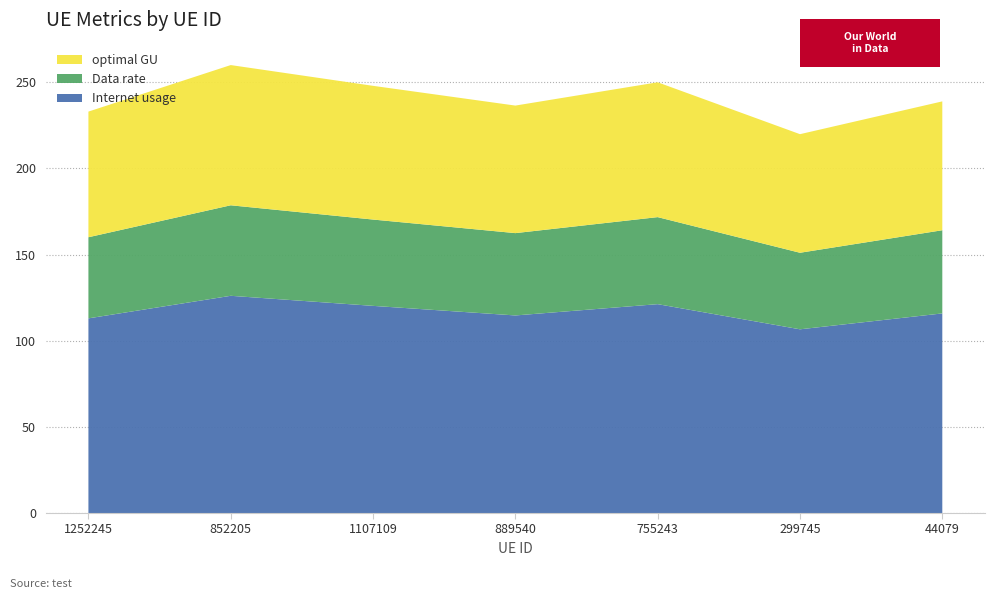

Reading left to right, transcribe all the data shown in this chart.

Internet usage: 1252245=113.0	852205=126.1	1107109=120.2	889540=114.7	755243=121.2	299745=106.6	44079=115.9
Data rate: 1252245=47.1	852205=52.5	1107109=50.1	889540=47.8	755243=50.5	299745=44.4	44079=48.3
optimal GU: 1252245=72.9	852205=81.4	1107109=77.6	889540=74.0	755243=78.3	299745=68.8	44079=74.8